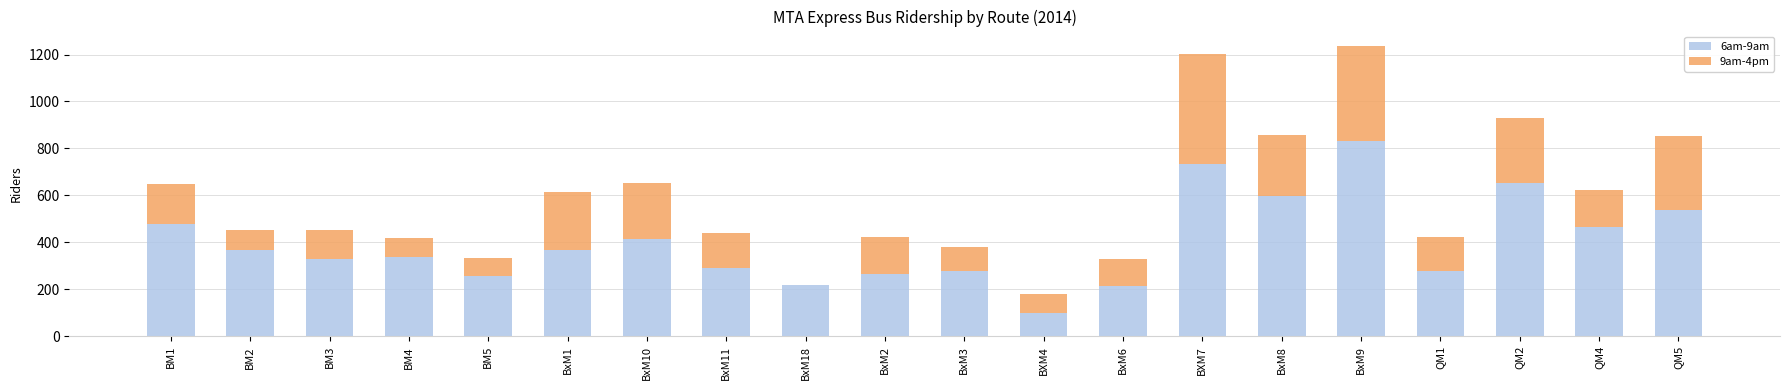

What is the sum of the 6am-9am values at BXM7 and BXM4?

835